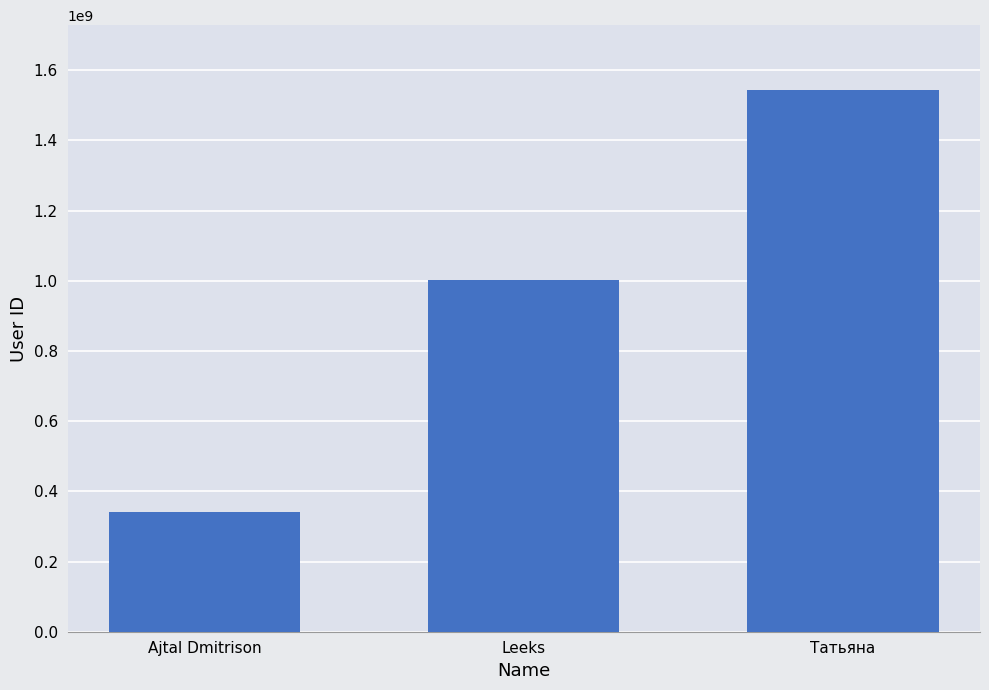

What is the value of the 1st bar from the left?

341399395